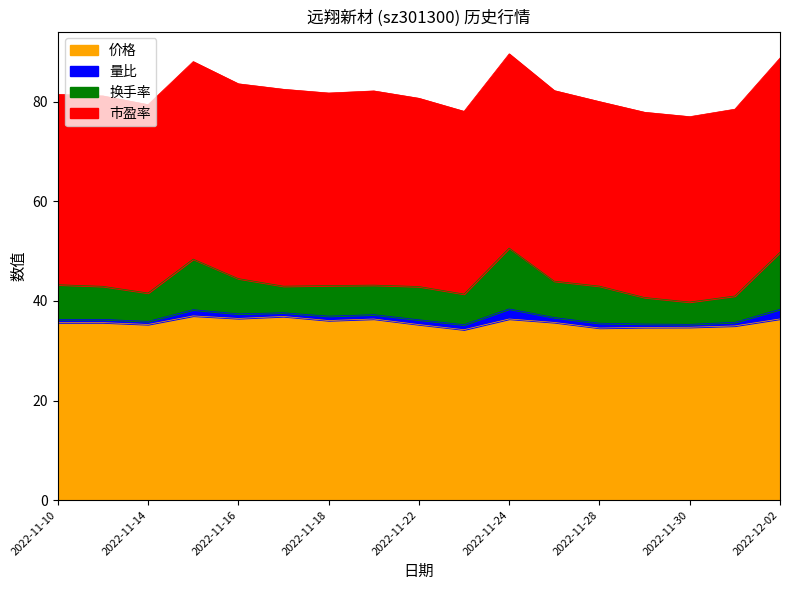

True or false: 量比 has more than 0 interior local peaks.

True